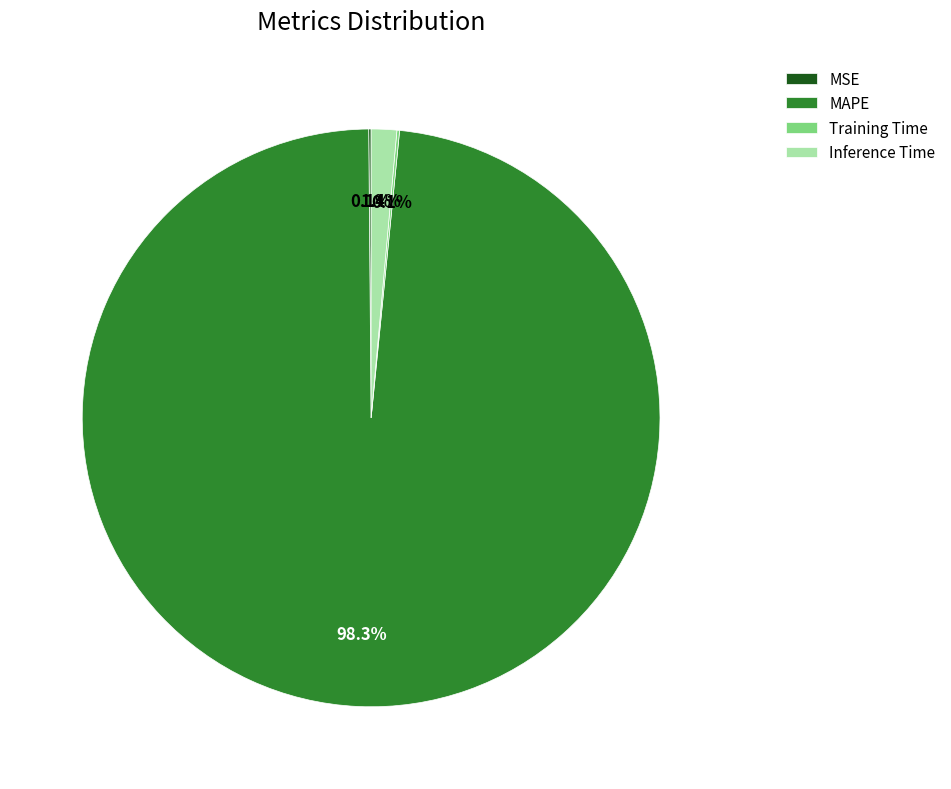

To the nearest percent, what is the average slice percentage?

25%